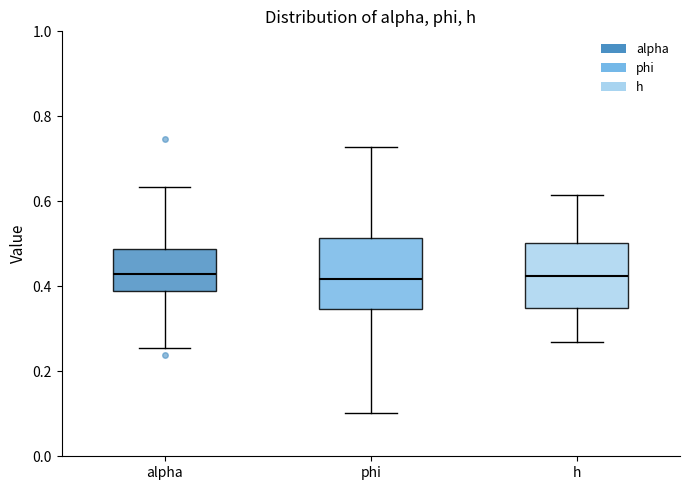

Reading left to right, transcribe this box plot: for each box, give where its median line is, the range the box spans, and where its two whiskers end, as read against the y-axis. The values are not printed on the chart, so give them approximately, as read against the axis.

alpha: median 0.42, box 0.38 to 0.48, whiskers 0.26 to 0.64
phi: median 0.42, box 0.34 to 0.52, whiskers 0.10 to 0.72
h: median 0.42, box 0.34 to 0.50, whiskers 0.26 to 0.62